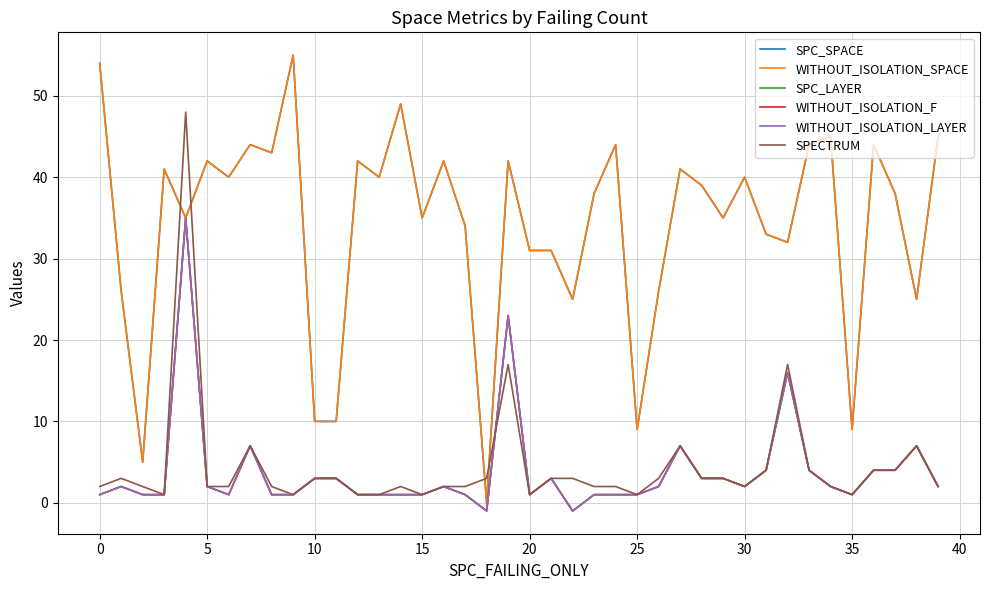

True or false: SPC_SPACE and WITHOUT_ISOLATION_SPACE cross at least once.

False